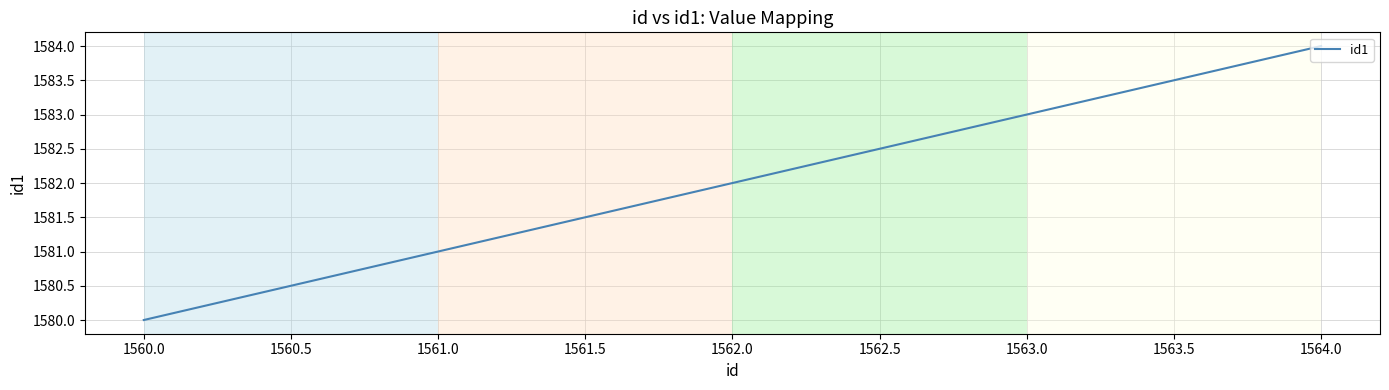

What is the change in value from 1561.0 to 1562.0?

+1